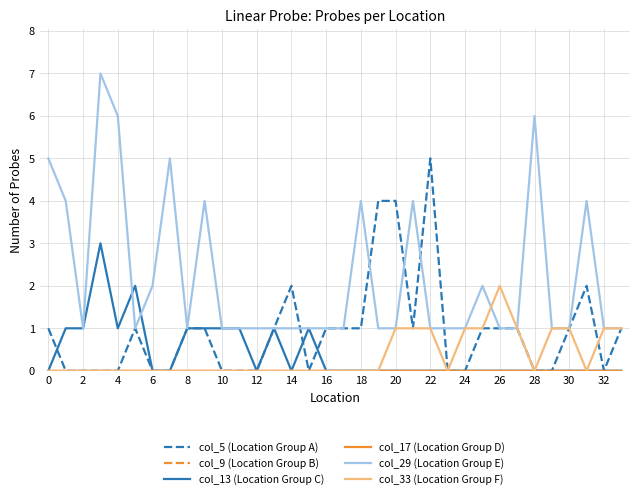

After their last crossing, which series has the higher values: col_29 (Location Group E) or col_13 (Location Group C)?

col_29 (Location Group E)